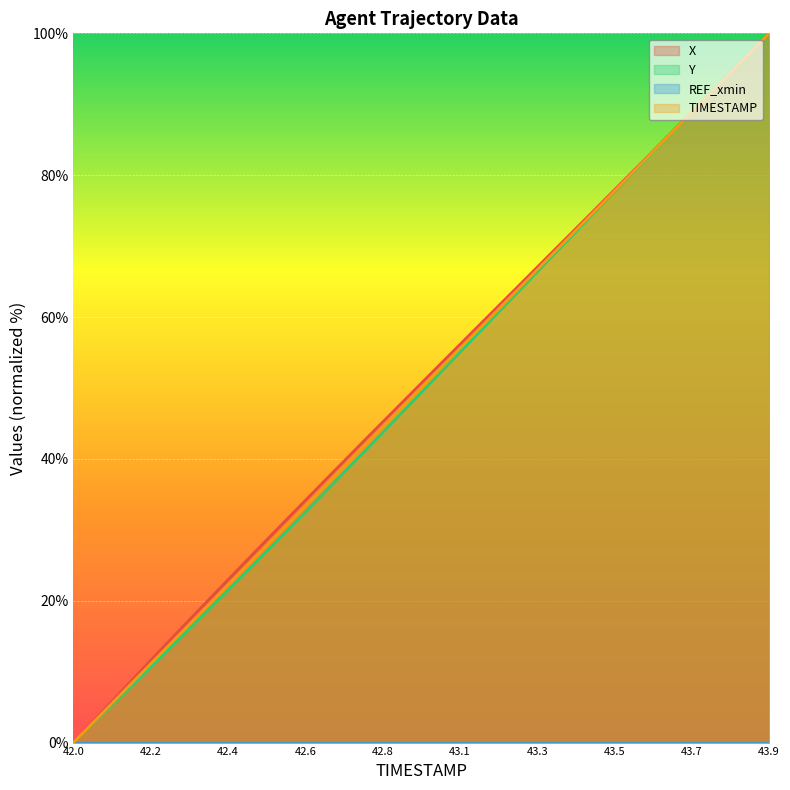

Which category has the lowest value in the TIMESTAMP series?

42.0